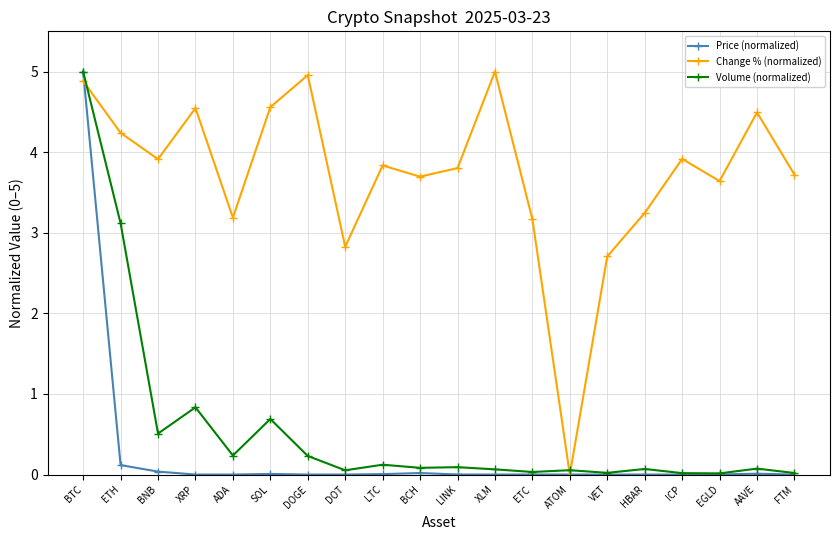

What is the difference between the maximum and second lowest values in the Change % (normalized) series?

2.3